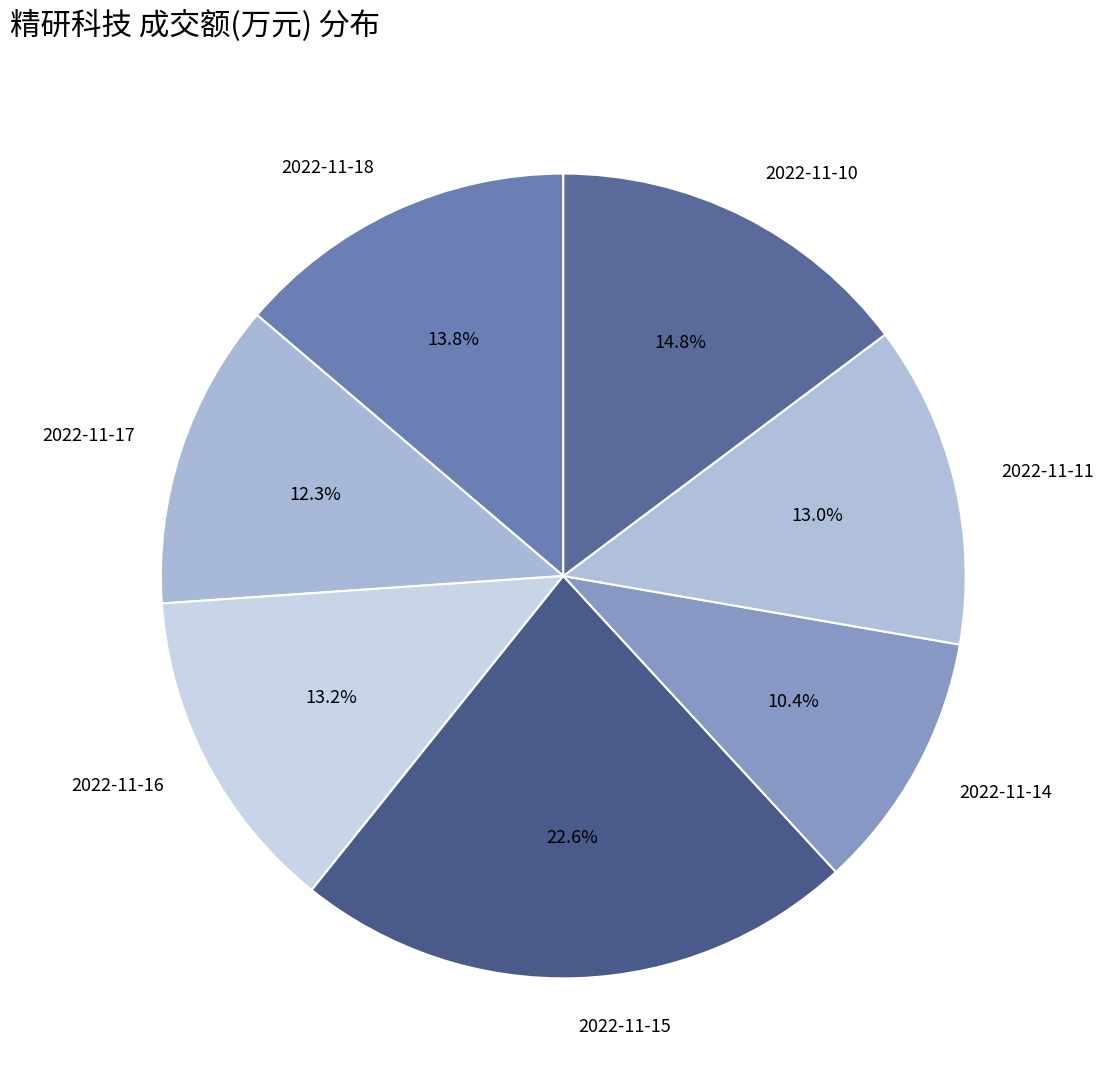

Does 2022-11-14 account for over 50% of the chart?

No